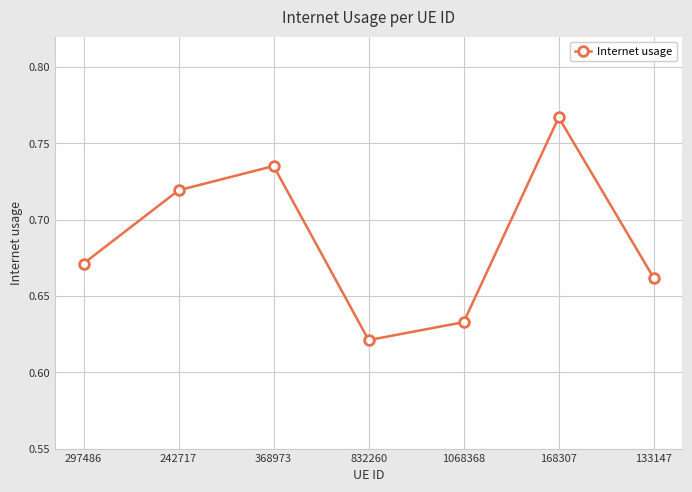

At which category does the data reach its first local peak?

368973